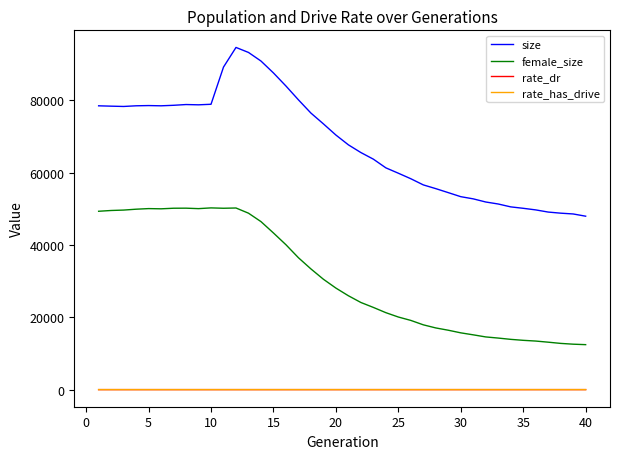

What is the lowest value of the size series?

47961.0